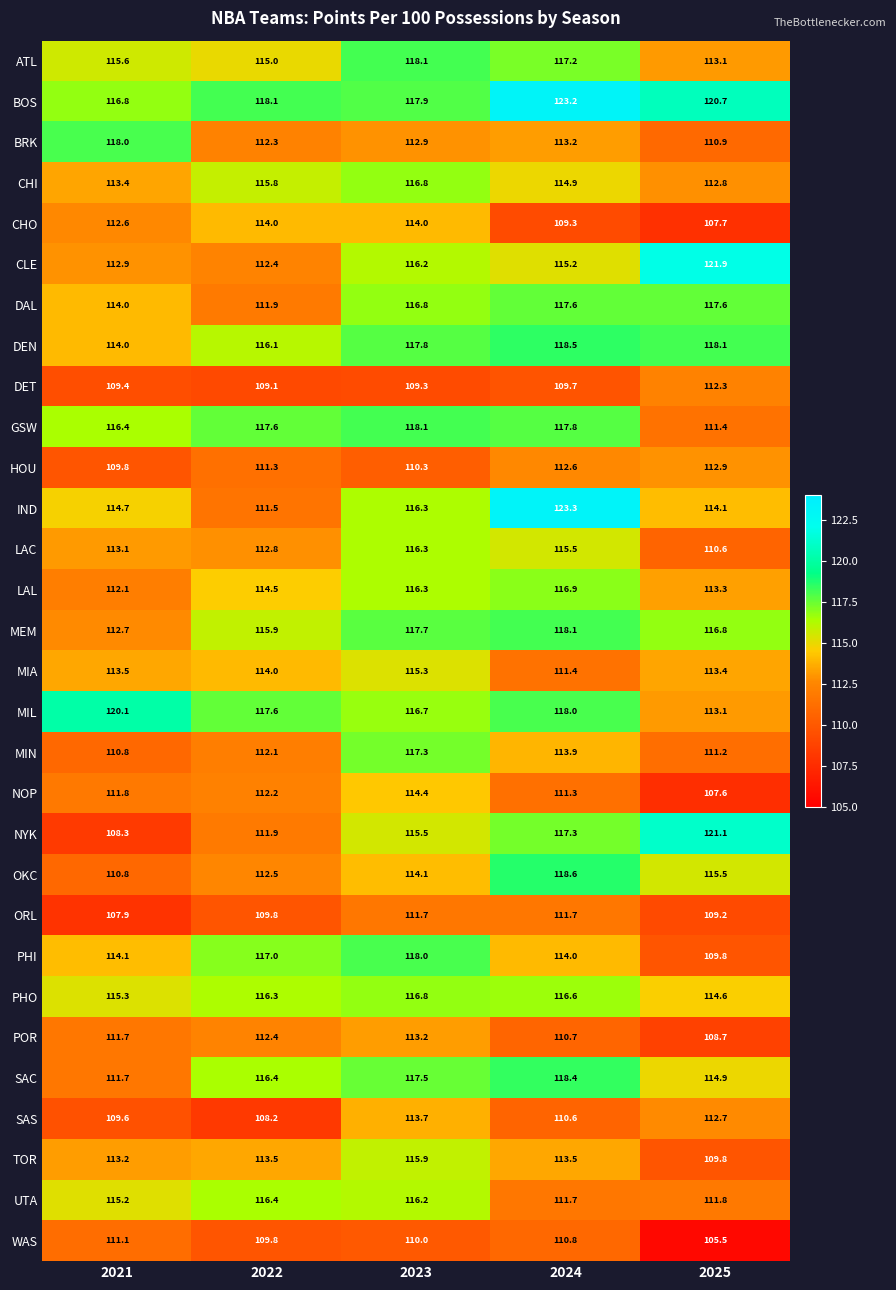

At which label does MIA reach its peak?

2023